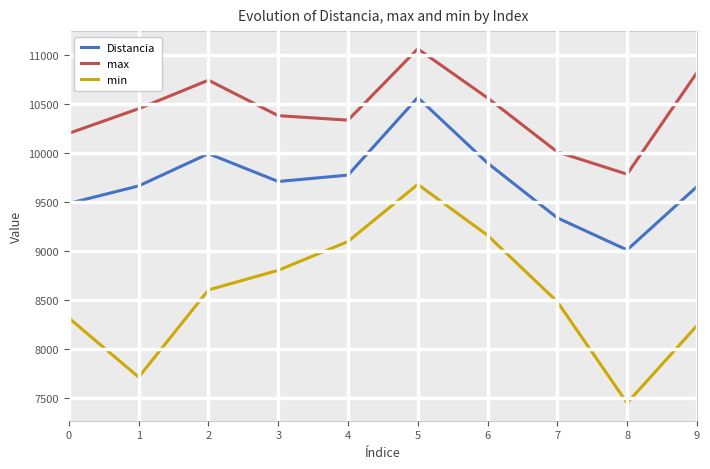

What is the sum of the Distancia values at 7 and 4?

19114.5